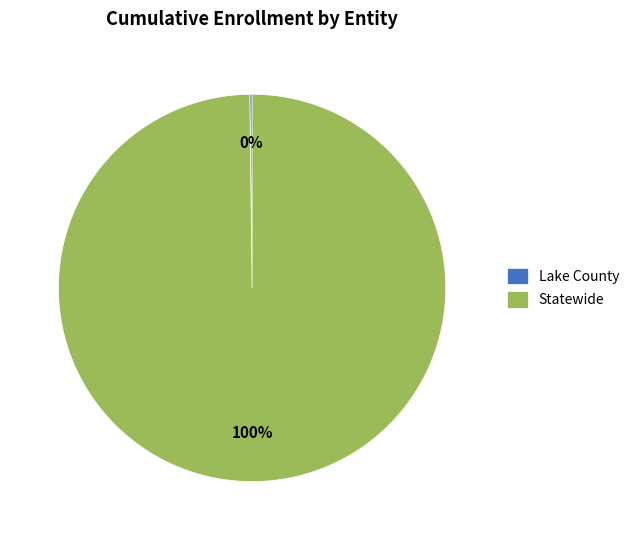

What percentage is the Statewide slice, to the nearest percent?

100%